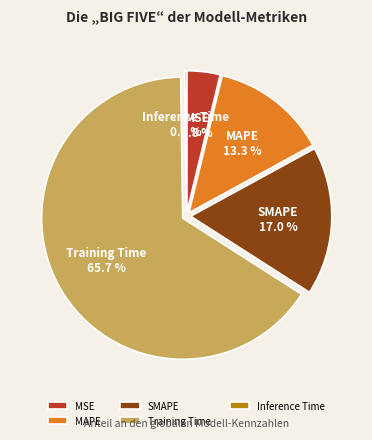

Is it true that SMAPE is 25% of the pie?

False